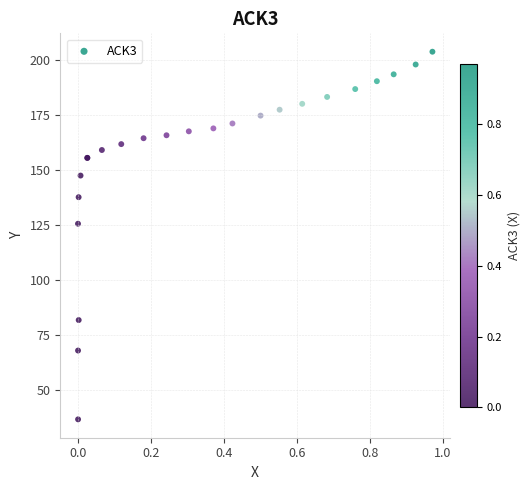

What Y value in the scatter plot is closest to 120?

125.4